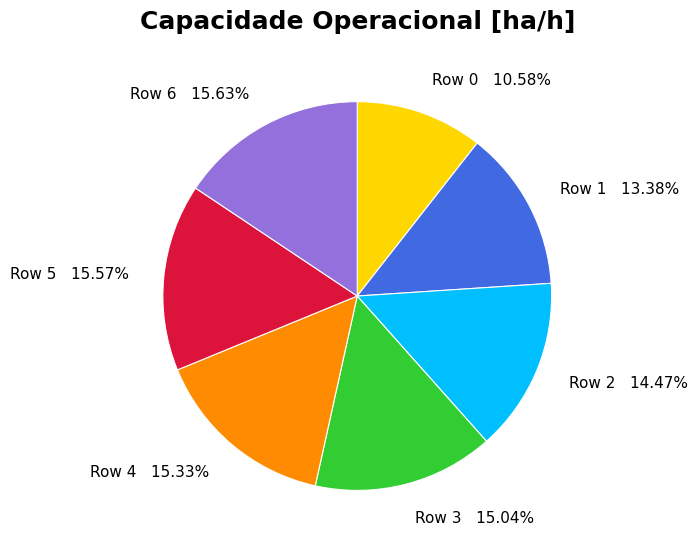

Do Row 4 and Row 2 together represent more than half of the pie?

No